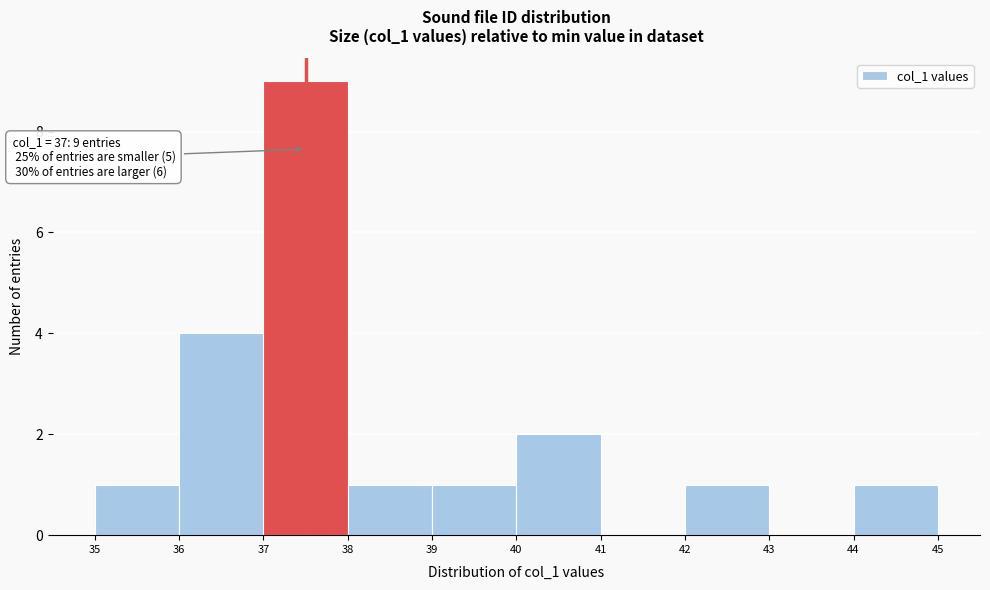

Reading left to right, extract all data points from this chart.

35=1	36=4	37=9	38=1	39=1	40=2	41=0	42=1	43=0	44=1